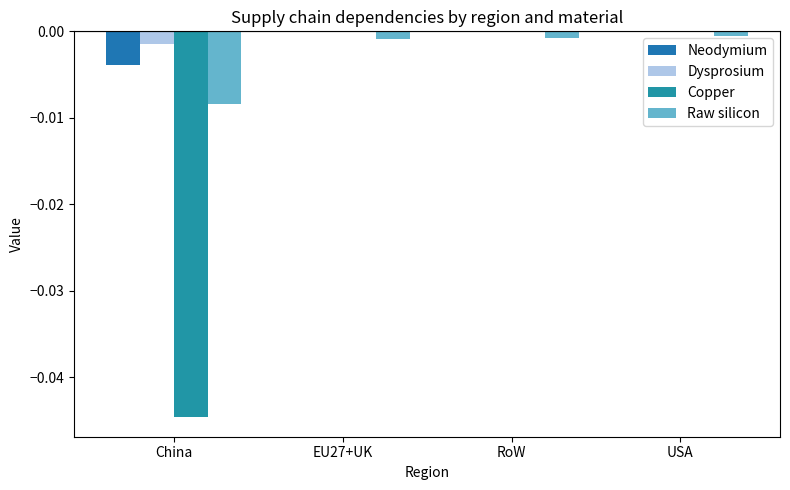

How many distinct data groups are displayed?

4